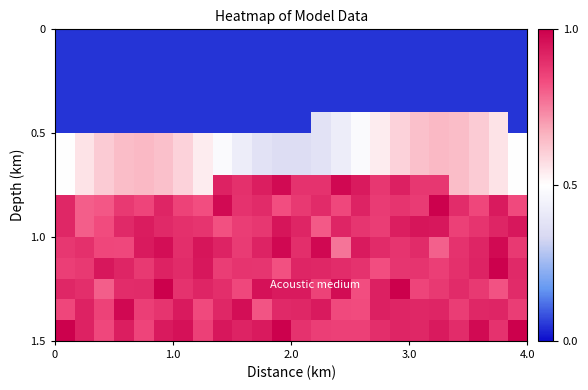

Count the number of categories in the chart.

24